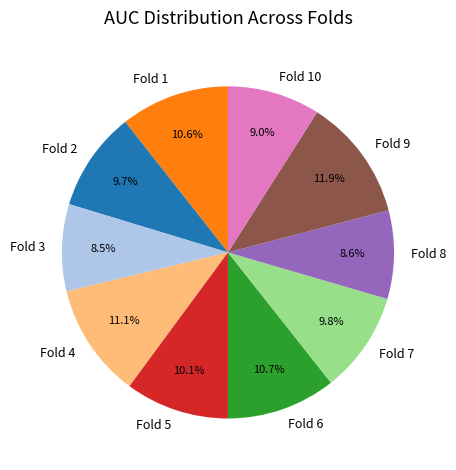

Which has a higher value, Fold 7 or Fold 10?

Fold 7